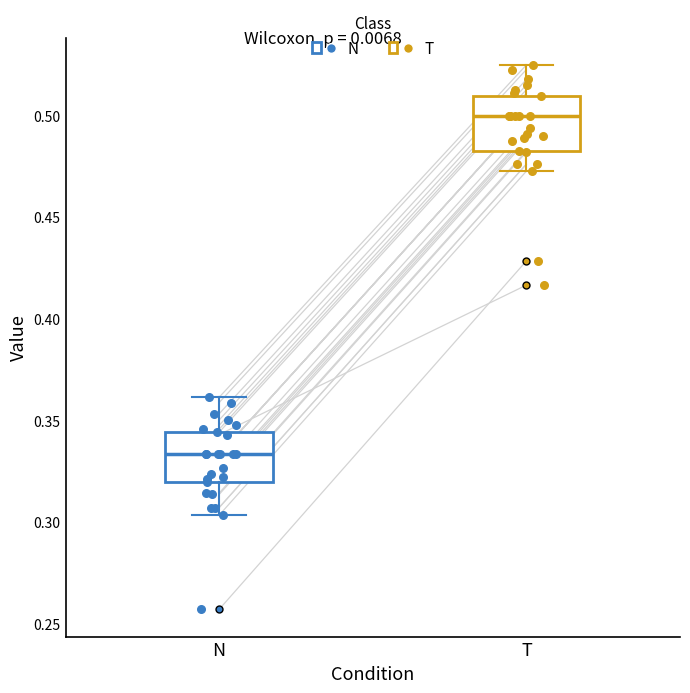

Where does the median line of the box for N sit on the y-axis? The values are not printed on the chart, so give them approximately, as read against the axis.

0.335